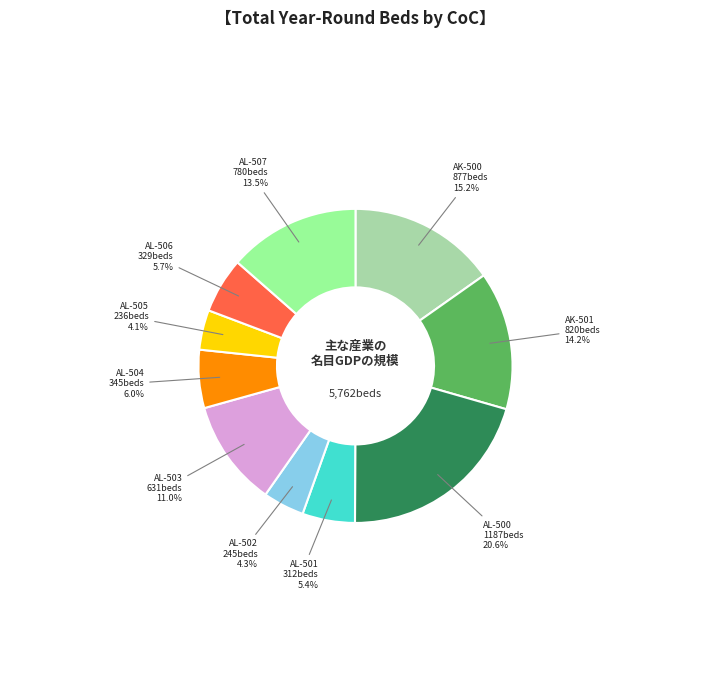

Does any single category account for the majority?

No